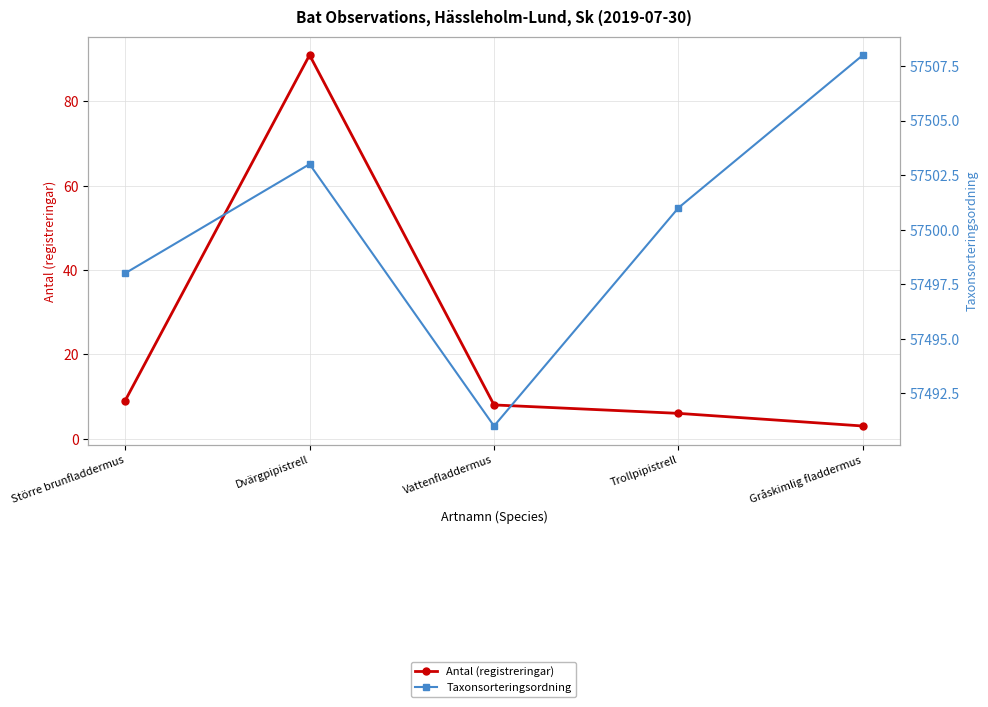

What is the maximum value for Antal (registreringar)?

91